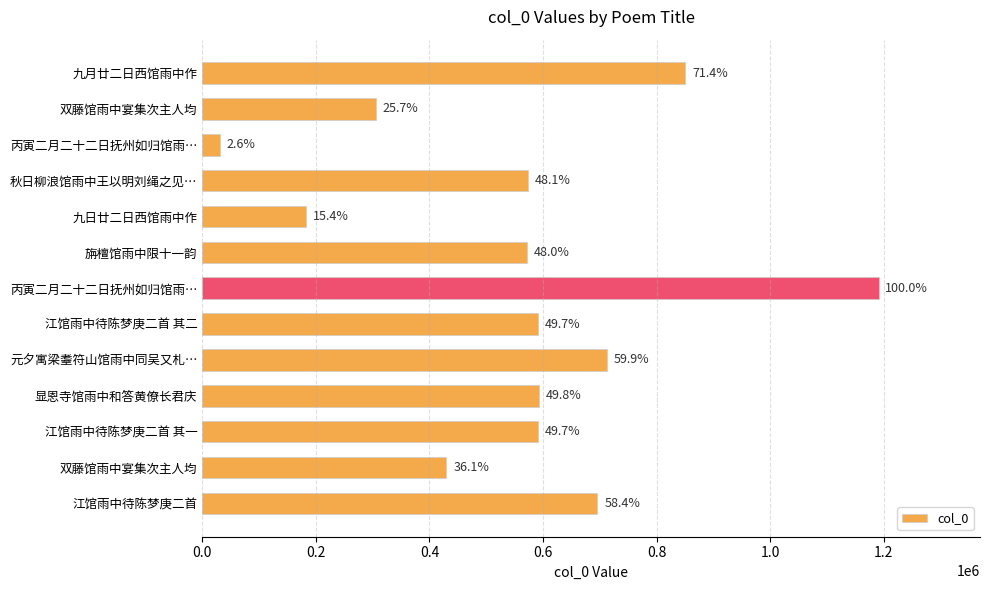

Does the chart contain any negative values?

No